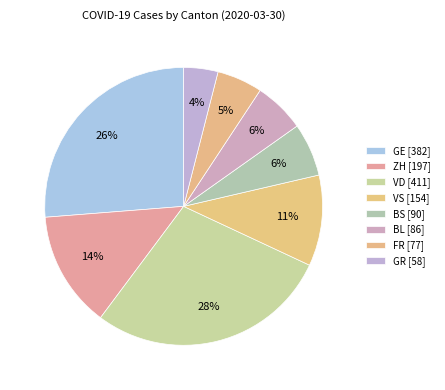

How many slices are in this pie chart?

8